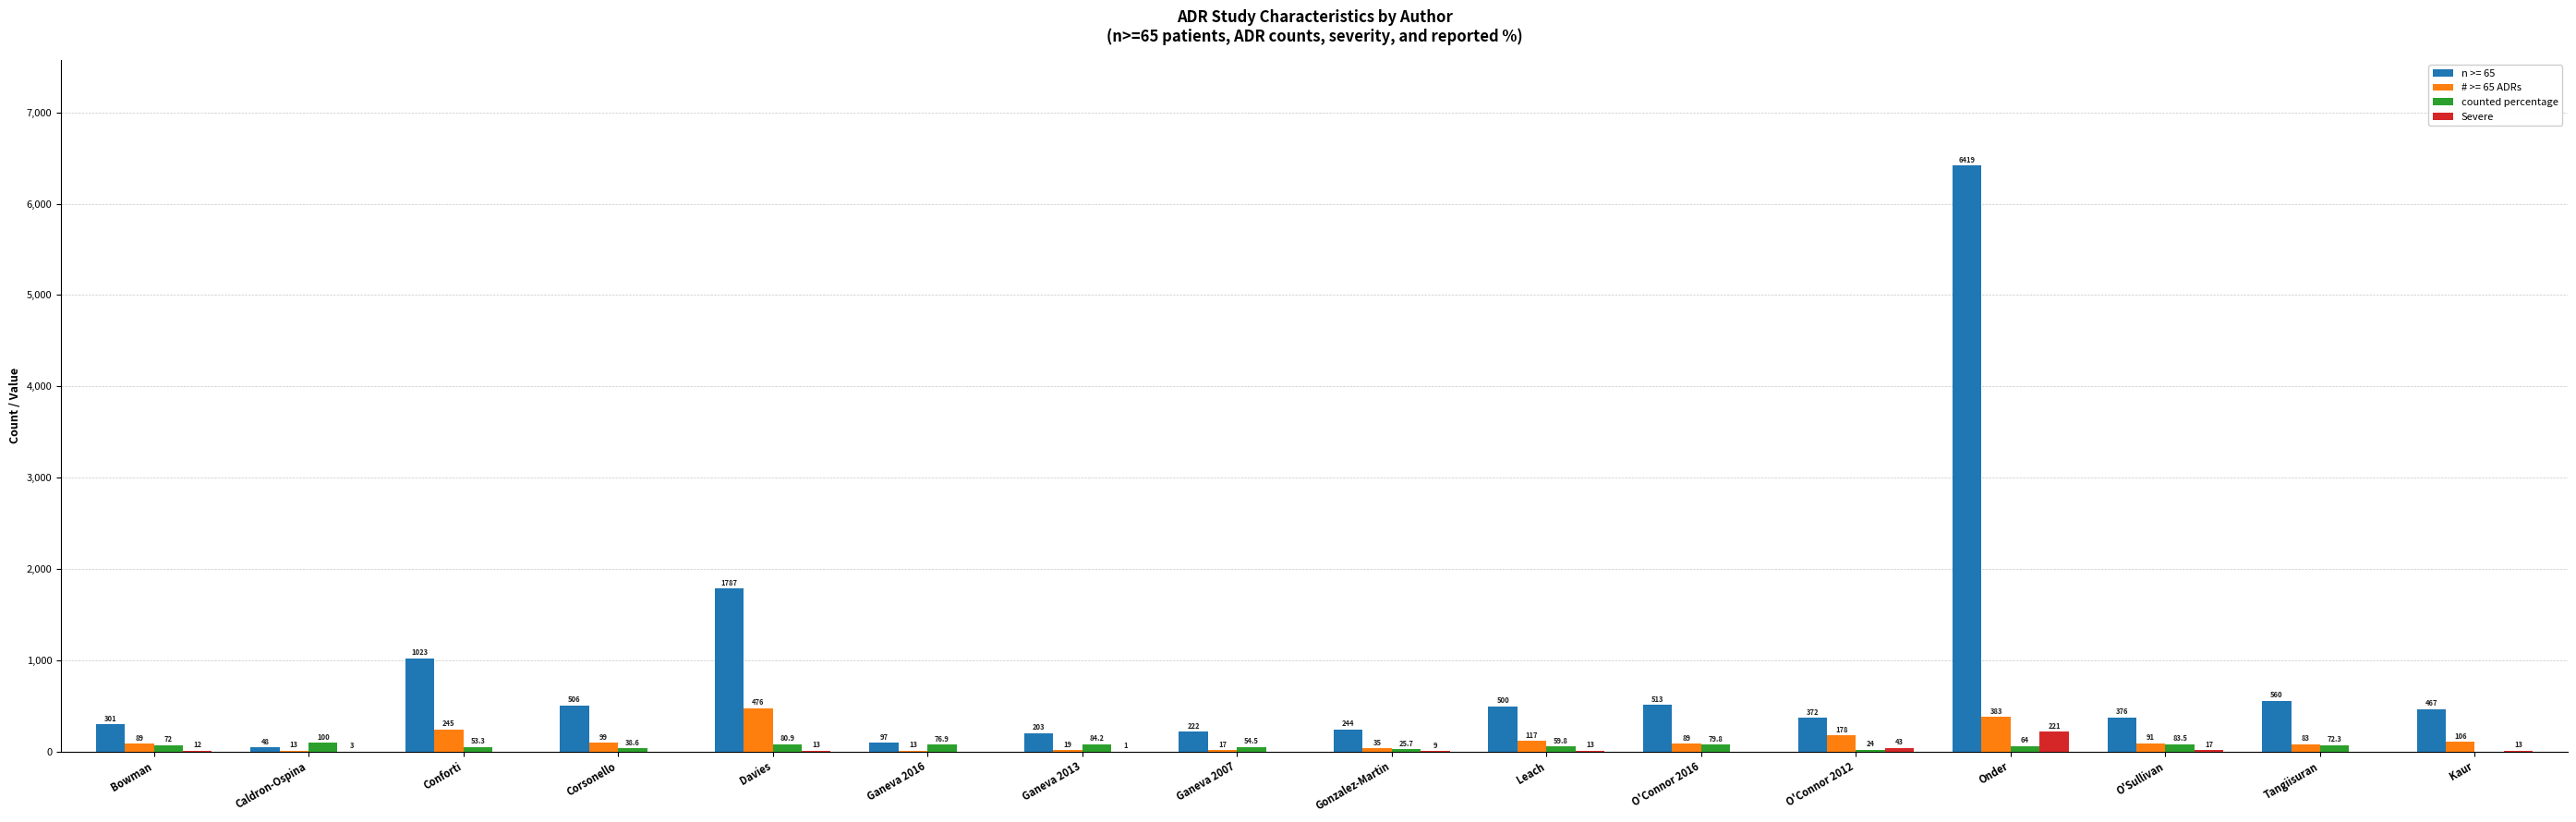

What is the sum of all Severe values?

345.0